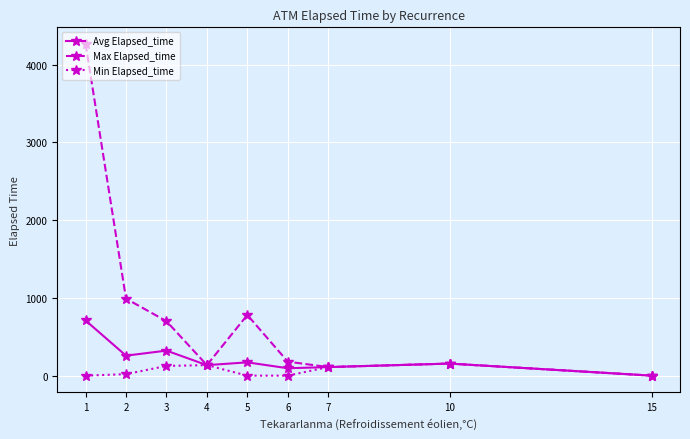

Which series has the largest total across all categories?

Max Elapsed_time